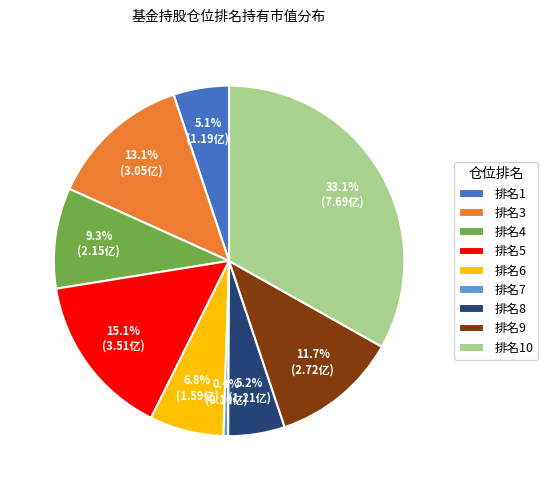

Does any single category account for the majority?

No